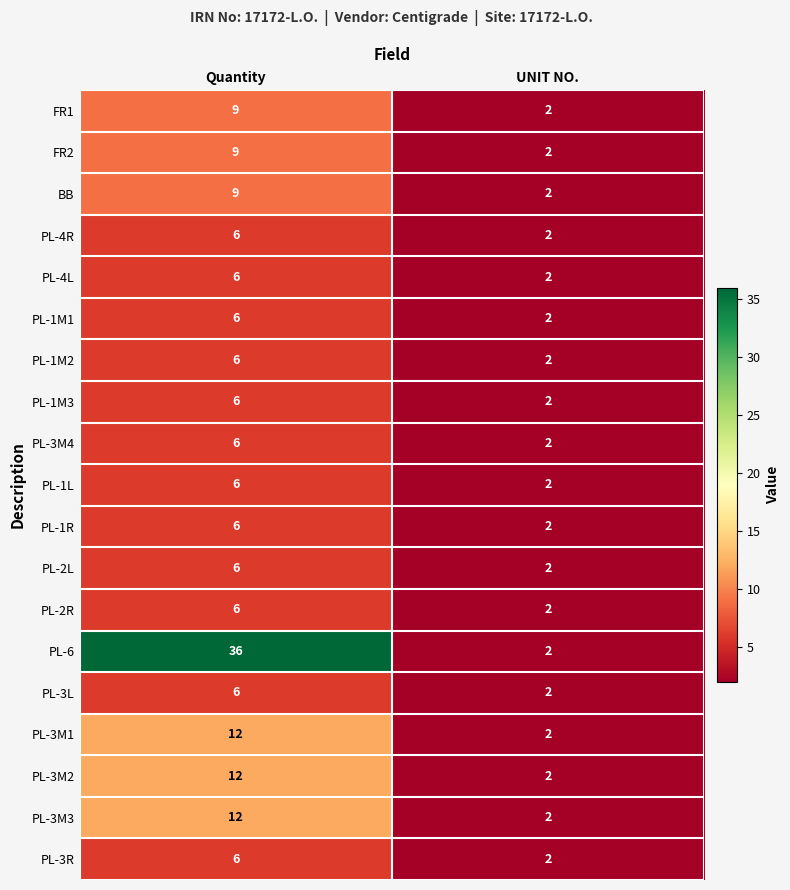

What is the approximate value of PL-4R at Quantity?

6